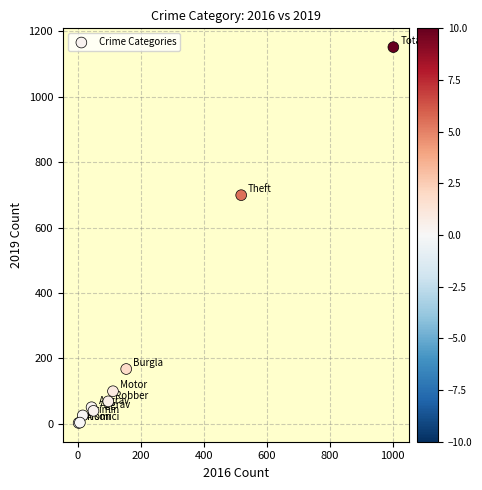

What Y value in the scatter plot is closest to 577?

699